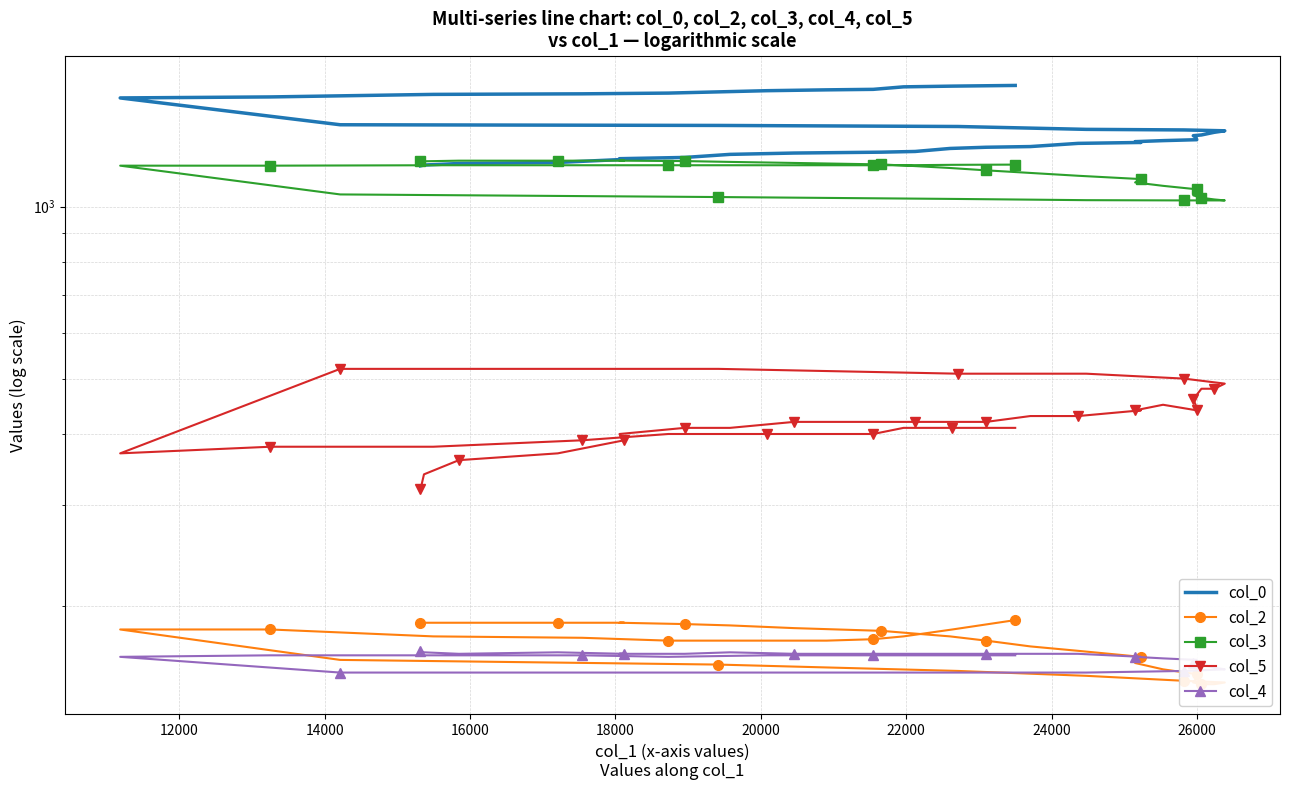

What are all the series names shown in the legend?

col_0, col_2, col_3, col_5, col_4